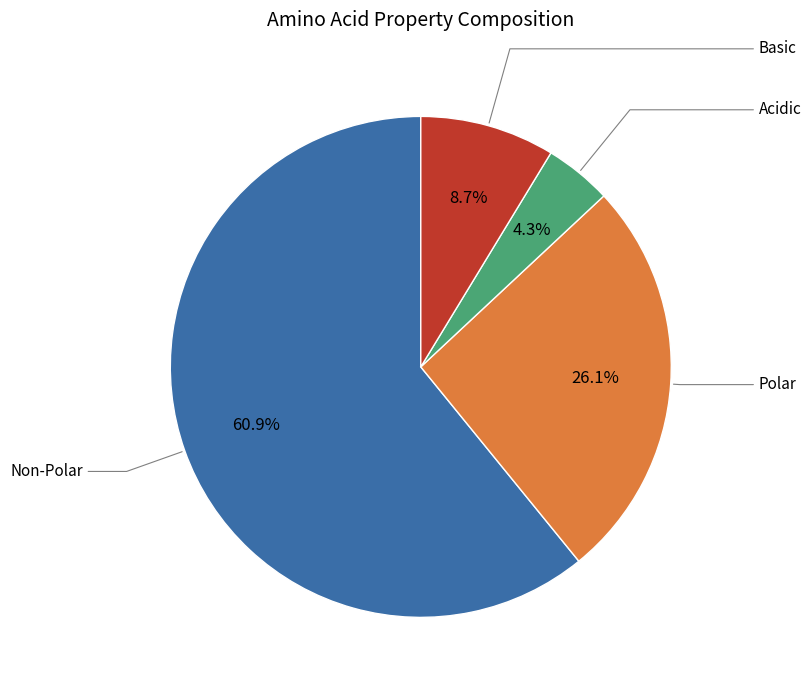

Rank the categories by value from highest to lowest.

non_polar, polar, basic, acidic